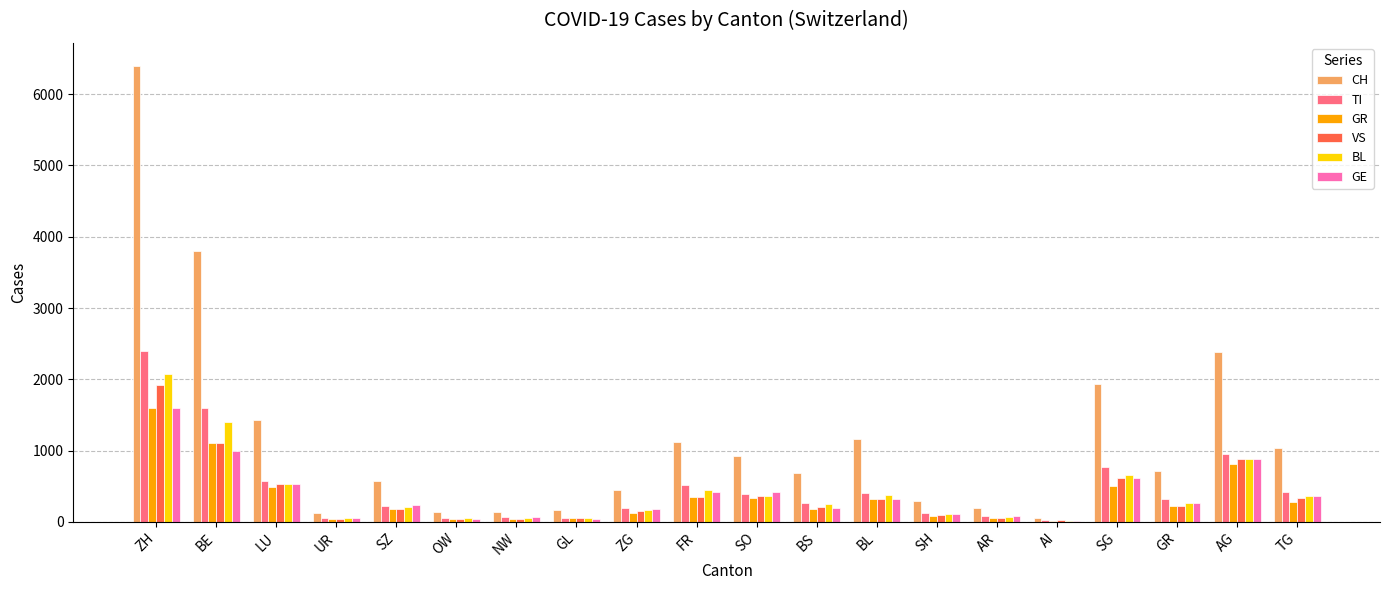

Are the bars horizontal?

No